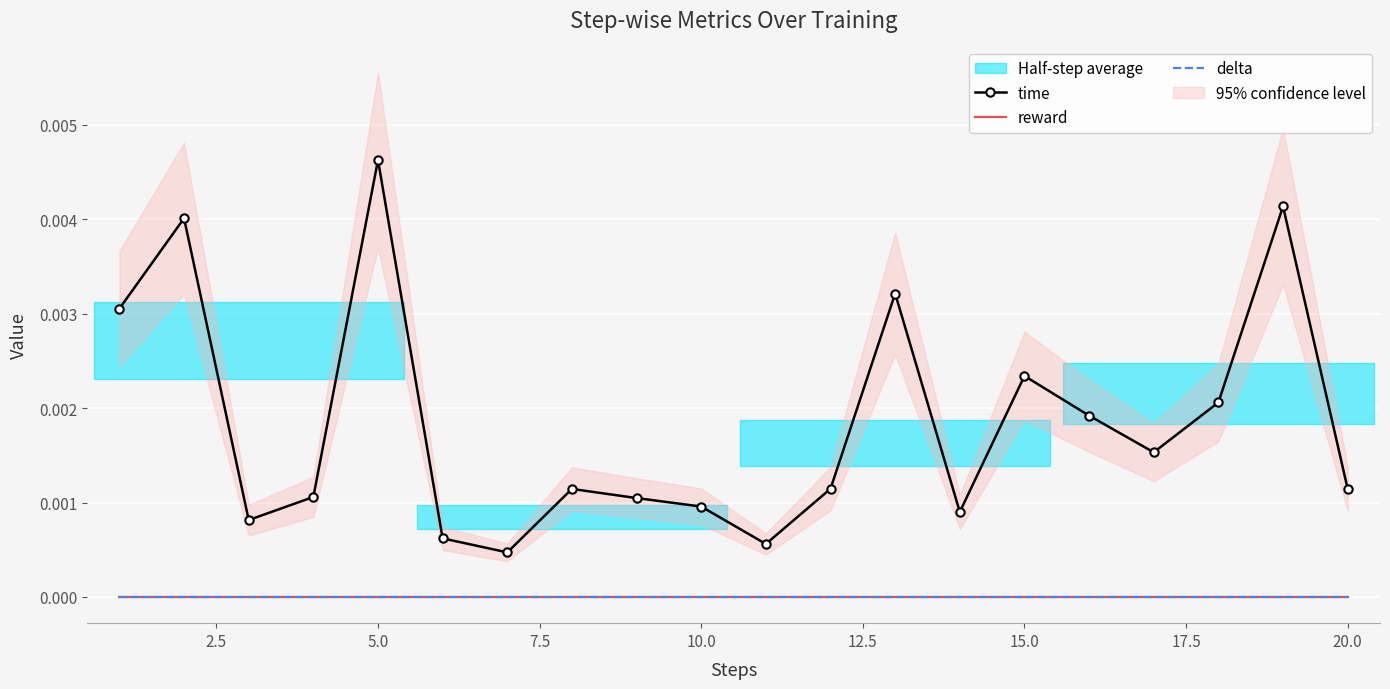

True or false: time and delta cross at least once.

False